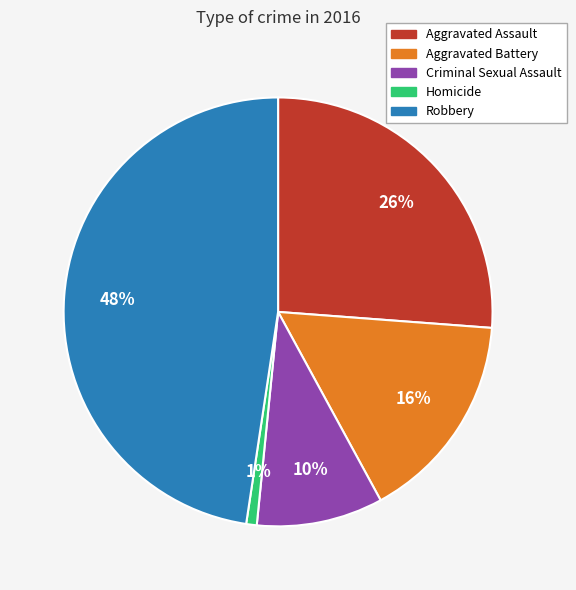

What is the largest slice in the pie chart?

Robbery